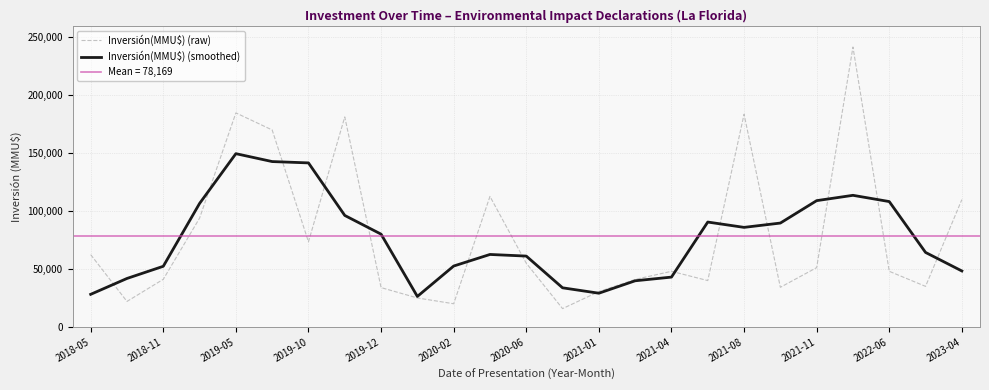

What is the value of the Inversión(MMU$) (raw) point at the 5th from the left?

184743.0